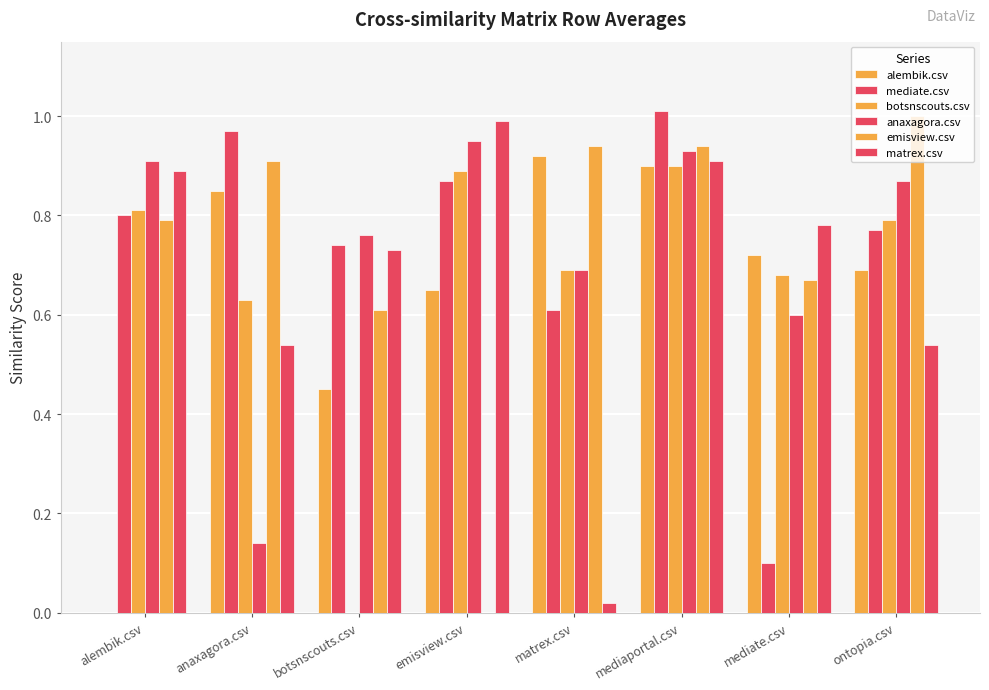

Between emisview.csv and matrex.csv, which series saw the biggest shift?

matrex.csv